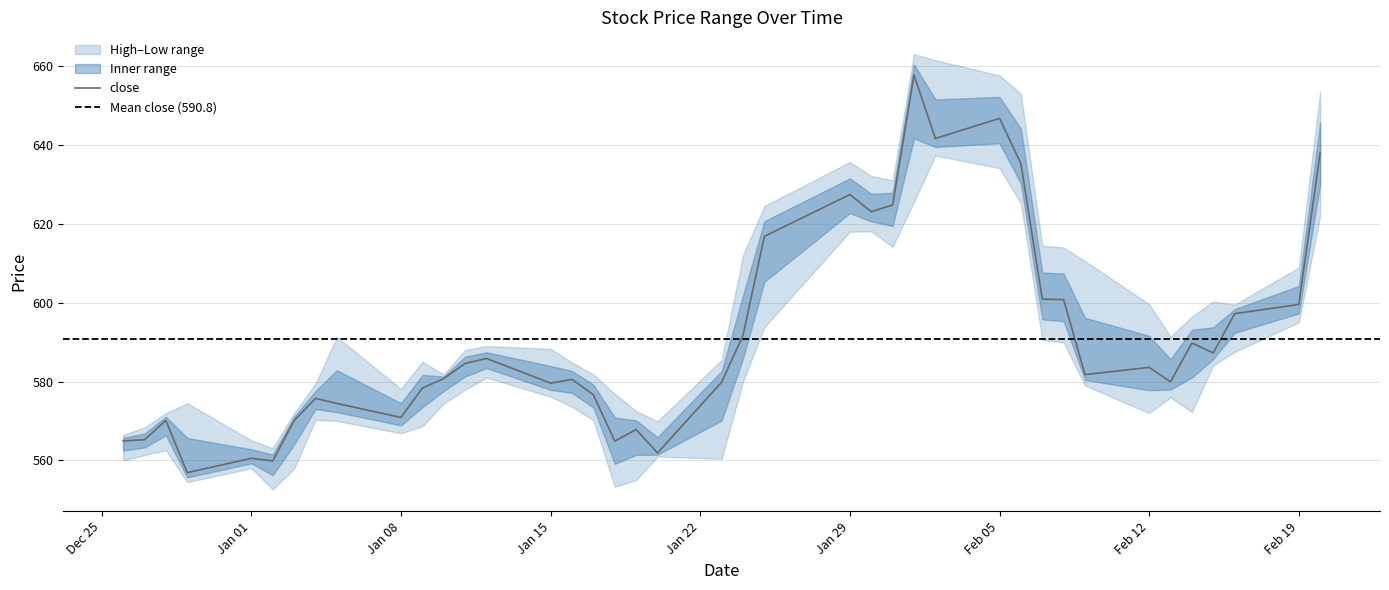

What is the difference between the maximum and second lowest values in the close series?

97.8